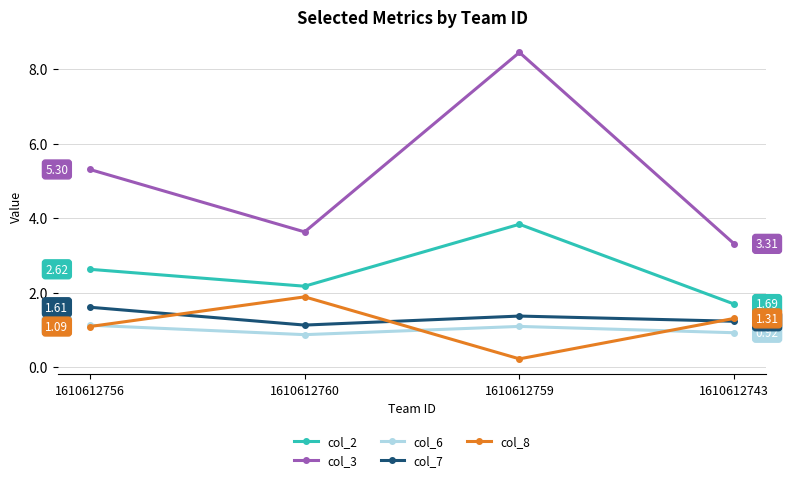

Is this an area chart (filled region under the line)?

No